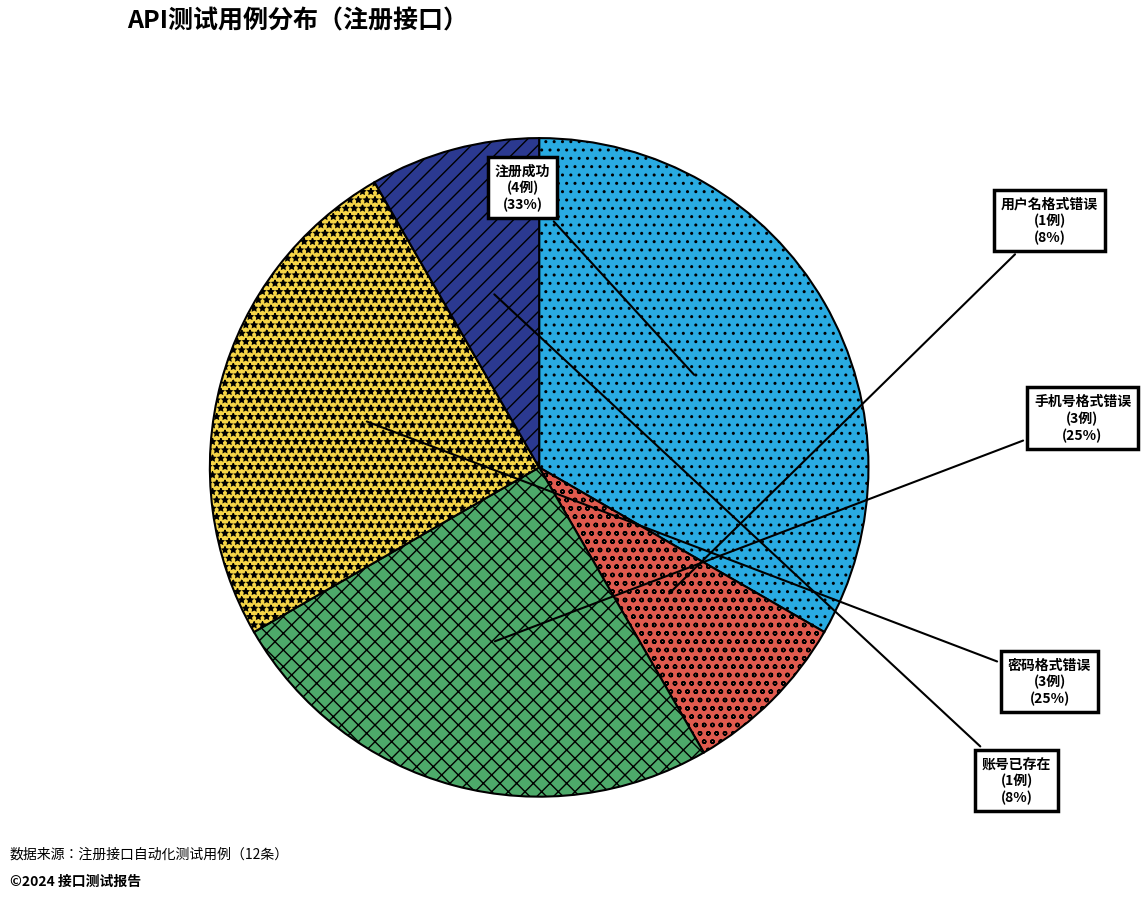

To the nearest percent, what percentage of the pie is 账号已存在 (1例)?

8%